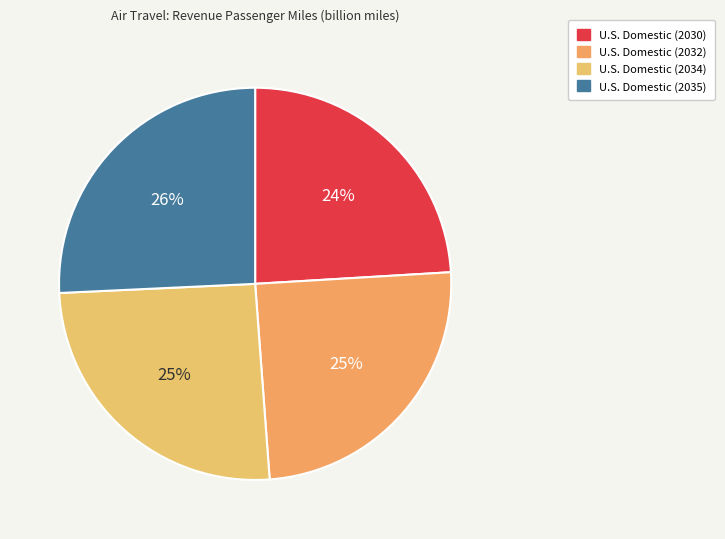

Does U.S. Domestic (2032) account for over 50% of the chart?

No